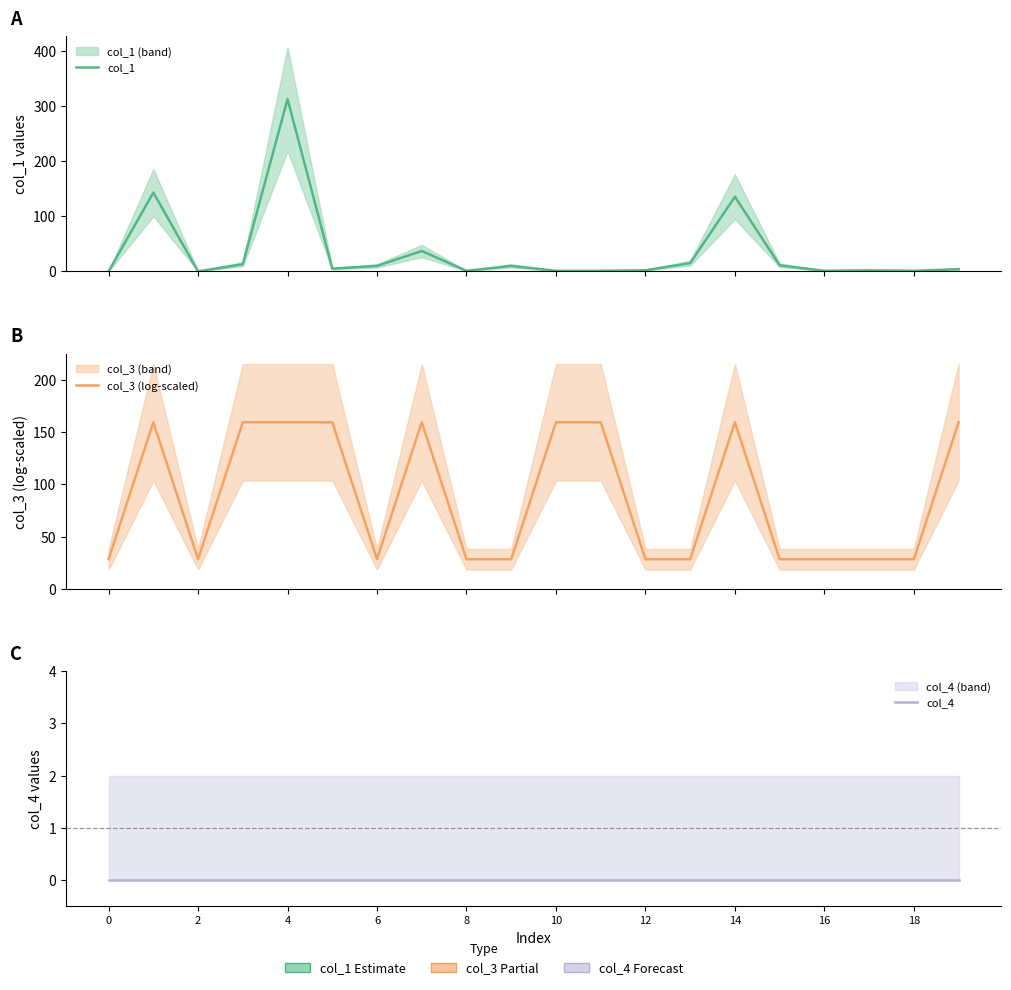

Does the chart display data point markers on the line(s)?

No